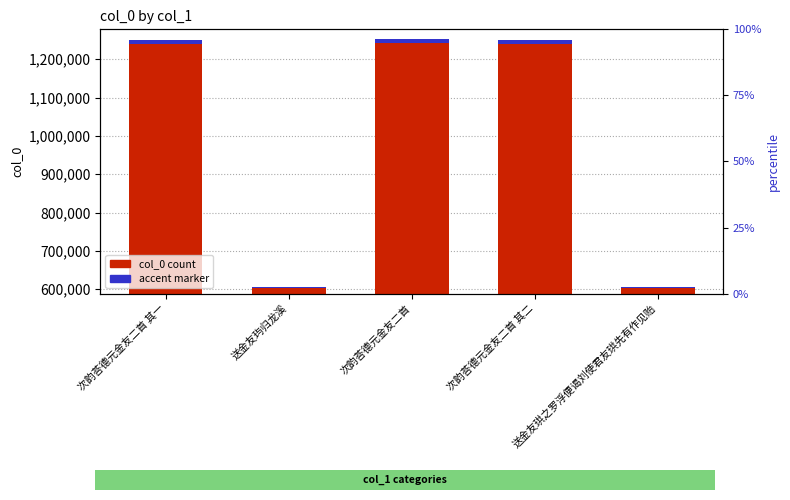

List the labels in order of accent marker value, smallest first.

送金友玙归龙溪, 送金友珙之罗浮便谒刘使君友珙先有作见贻, 次韵荅德元金友二首 其一, 次韵荅德元金友二首 其二, 次韵荅德元金友二首